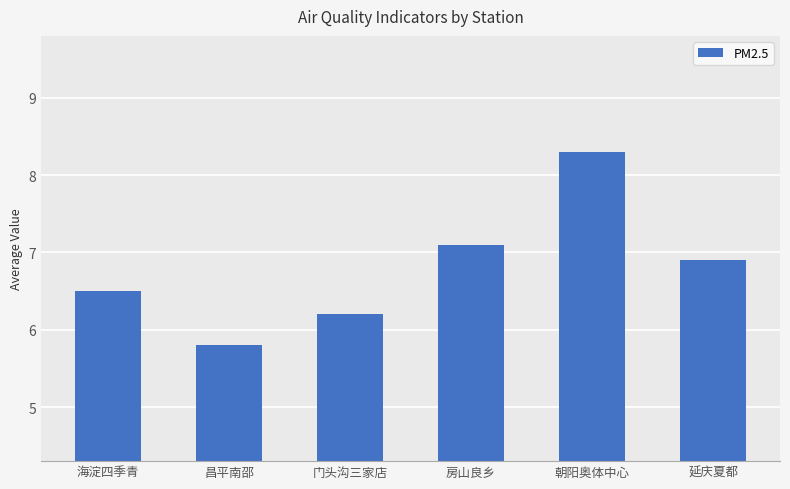

Reading right to left, transcribe all the data shown in this chart.

延庆夏都=6.9	朝阳奥体中心=8.3	房山良乡=7.1	门头沟三家店=6.2	昌平南邵=5.8	海淀四季青=6.5